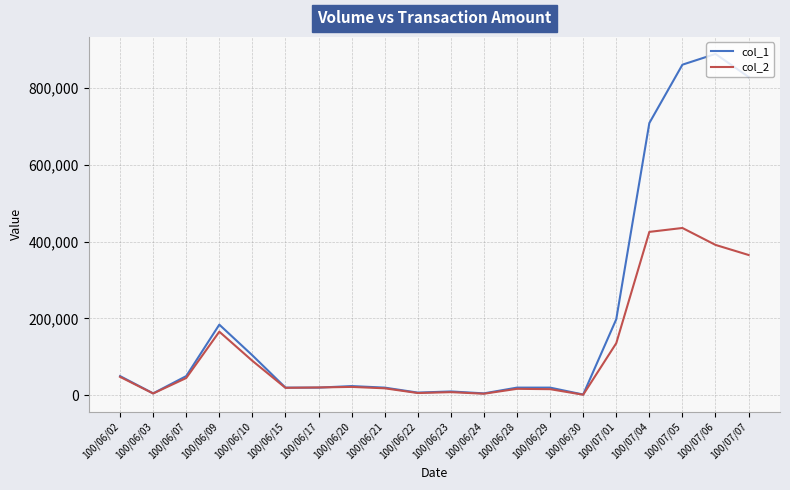

What are all the series names shown in the legend?

col_1, col_2